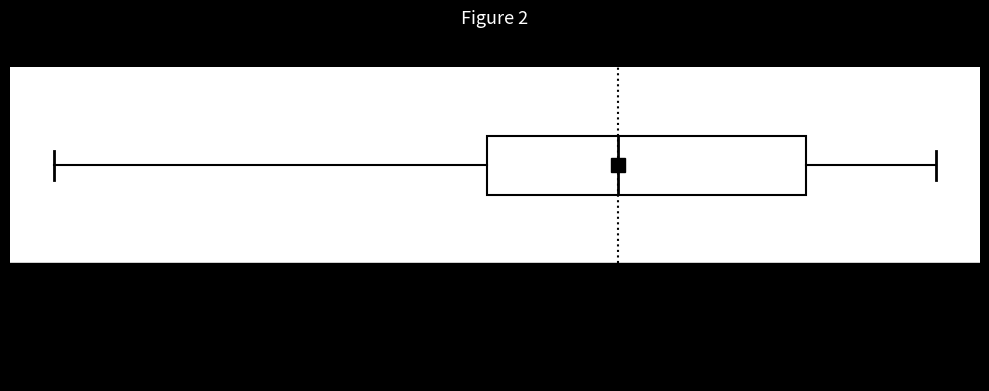

Where does the median line of the box sit on the x-axis? The values are not printed on the chart, so give them approximately, as read against the axis.

0.68